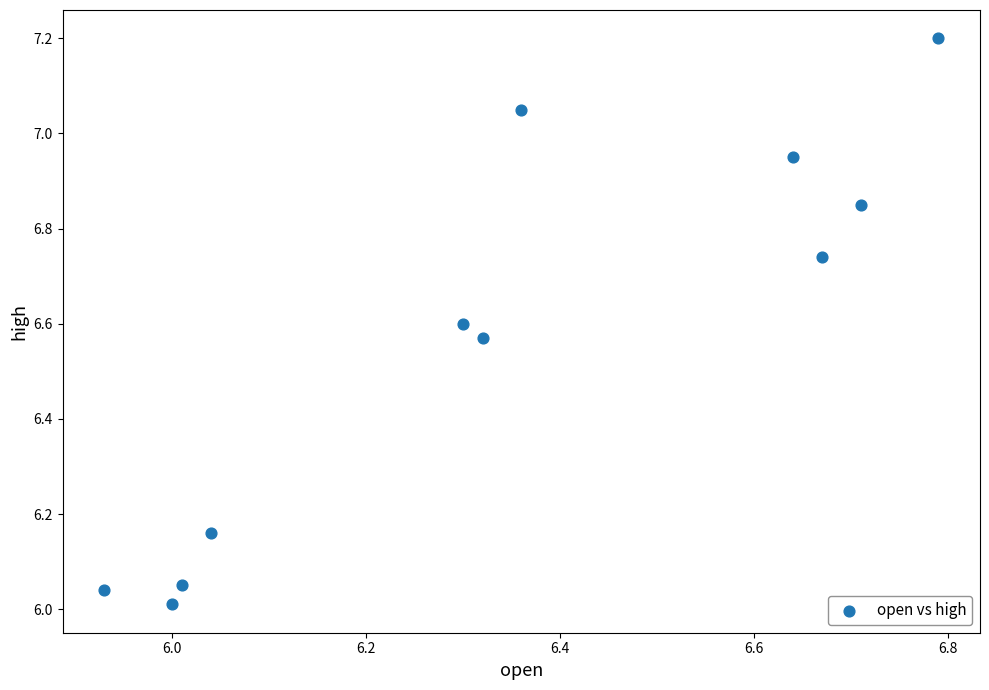

What is the average X value?

6.3